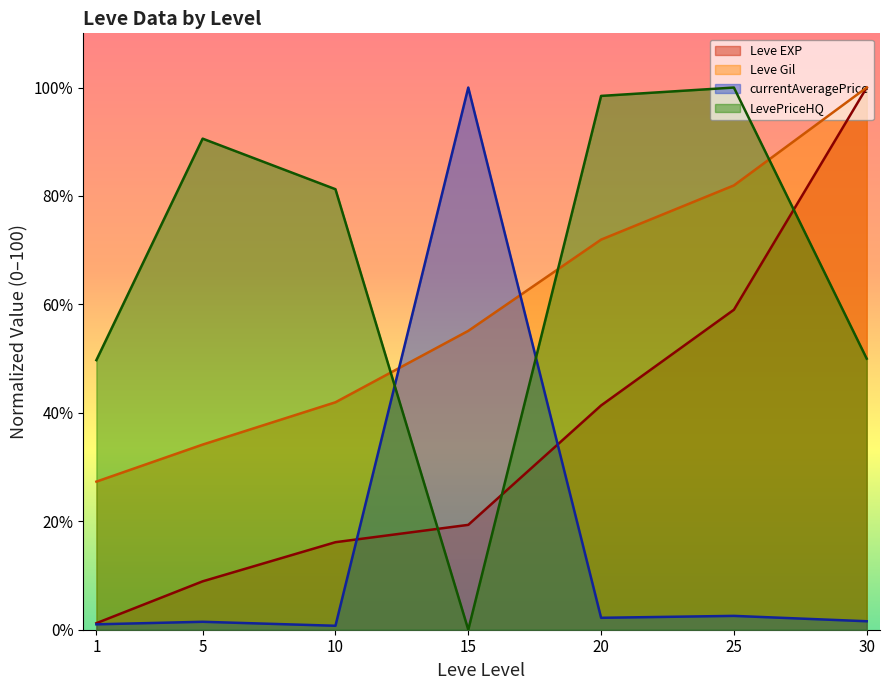

True or false: Leve EXP has more than 1 interior local peaks.

False